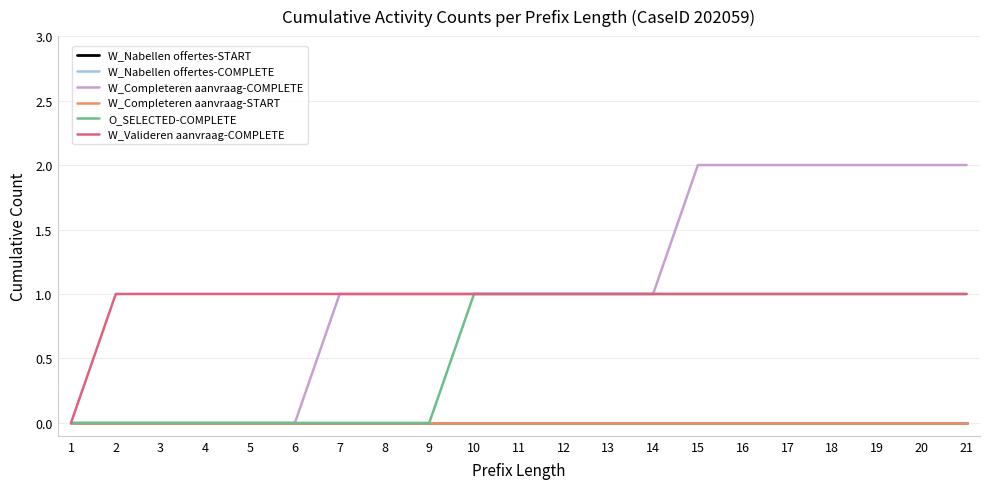

Does the chart display data point markers on the line(s)?

No